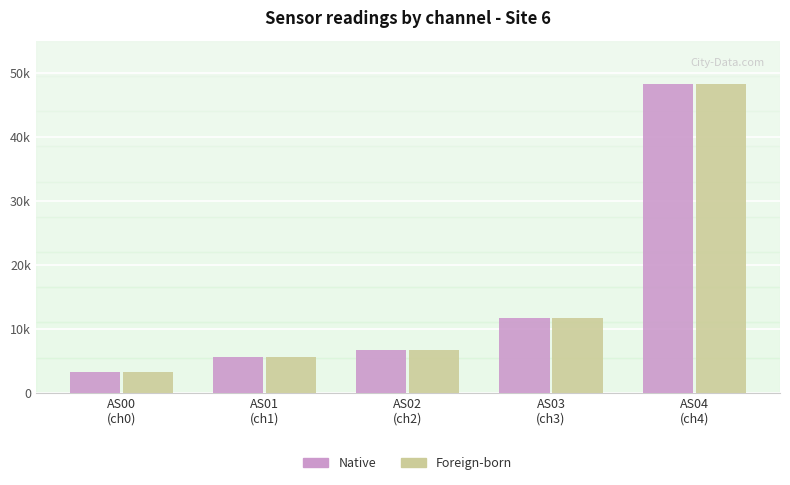

Which category has the lowest value in the Foreign-born series?

AS00
(ch0)